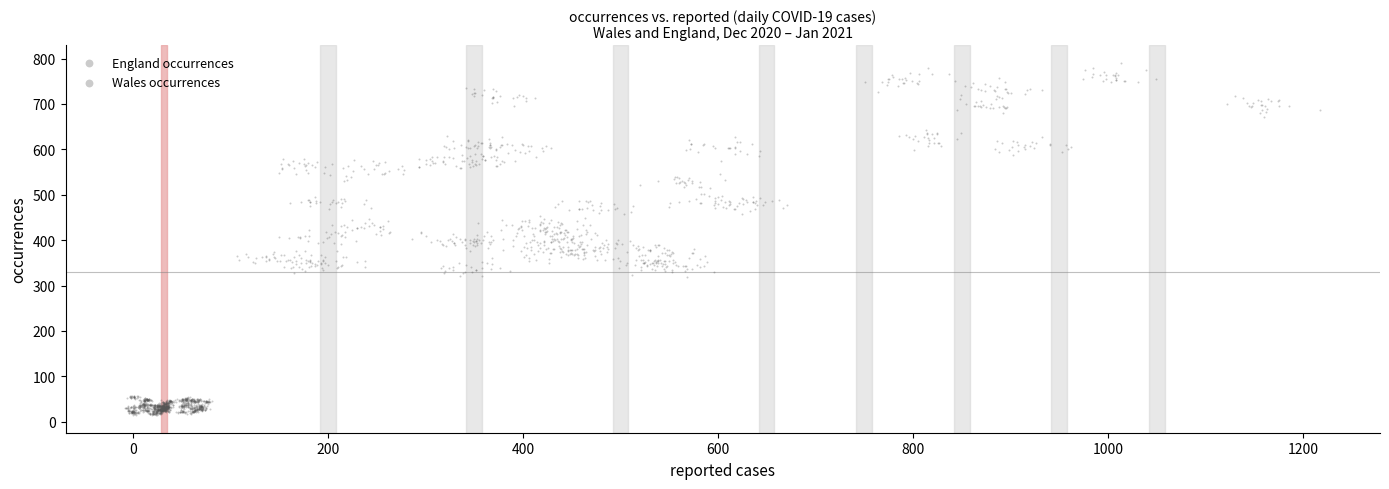

Which series reaches the minimum Y coordinate?

Wales occurrences